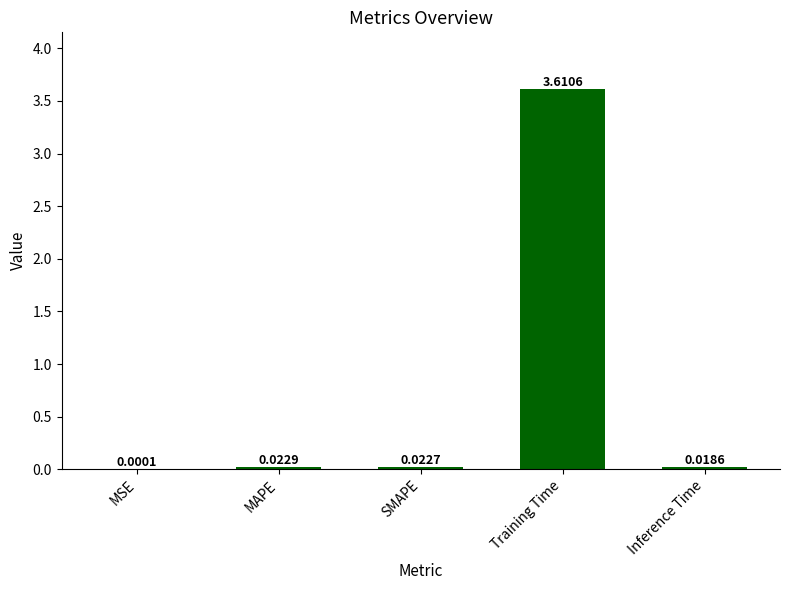

Where is the data nearest to the value 1?

MAPE